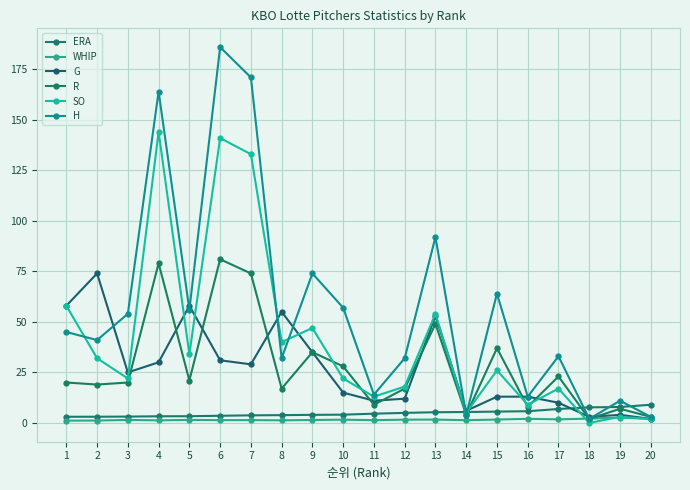

Which series has the largest total across all categories?

H